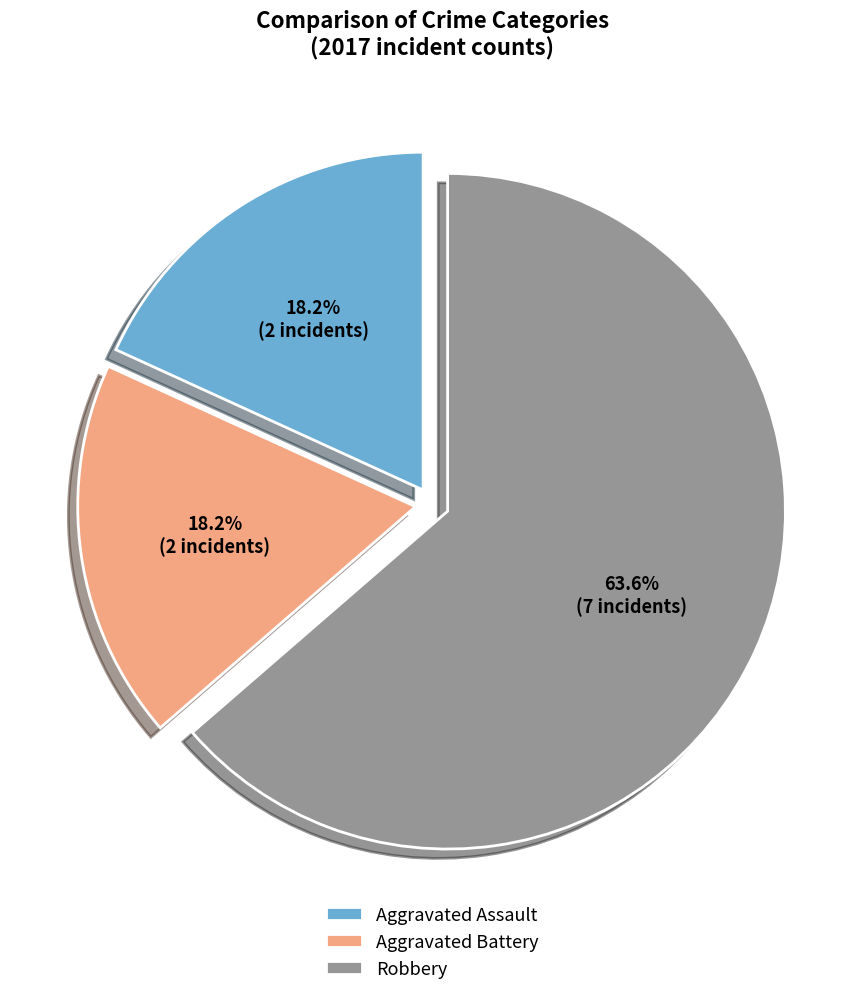

To the nearest percent, what is the difference between the Robbery and Aggravated Assault slice percentages?

45%